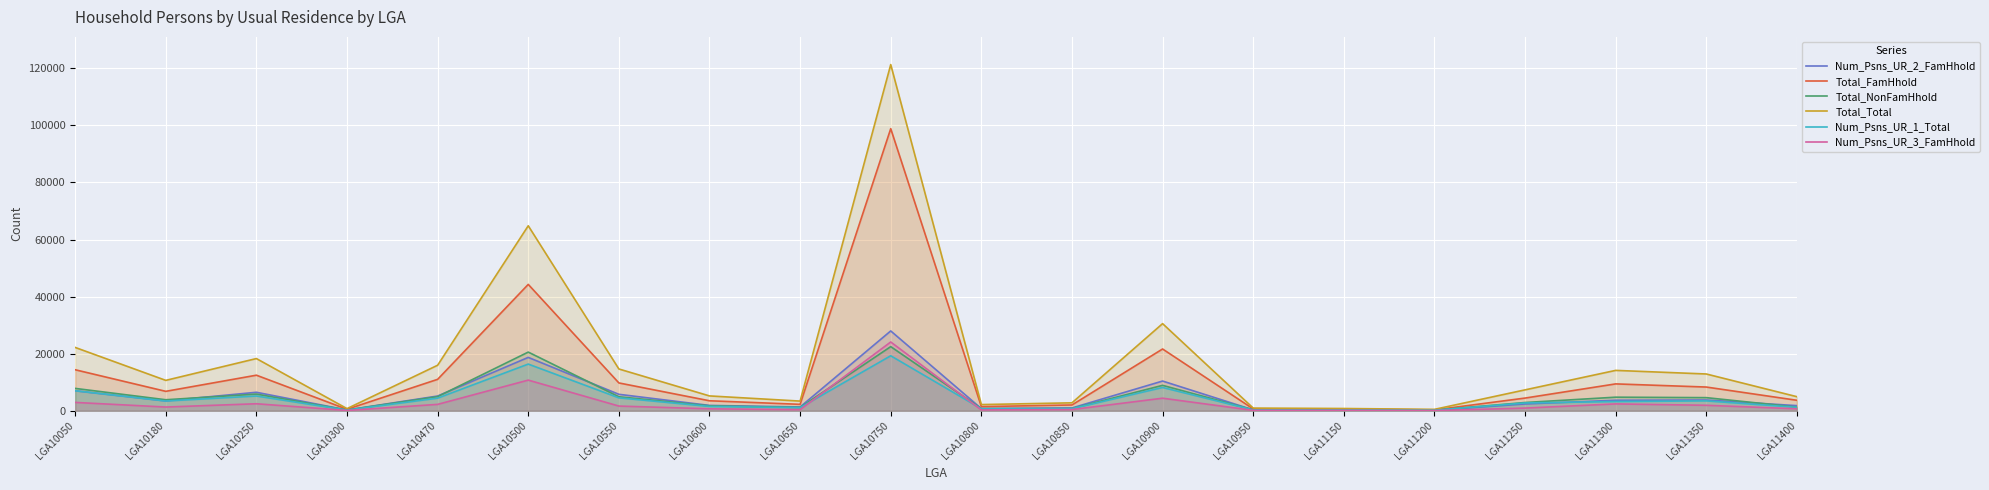

Between LGA10050 and LGA10750, which series saw the biggest shift?

Total_Total